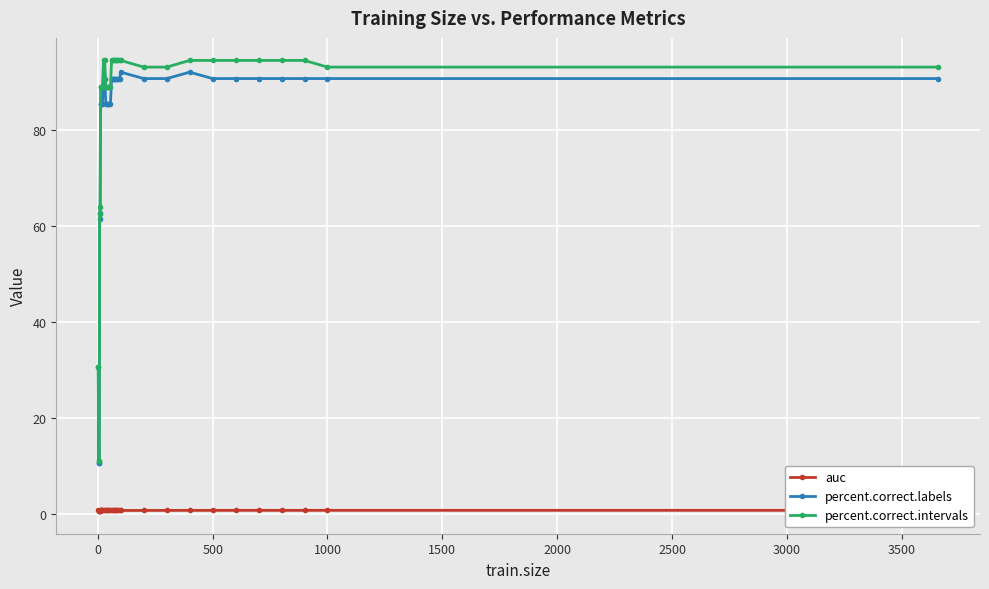

What is the average value of the percent.correct.intervals series?

84.6